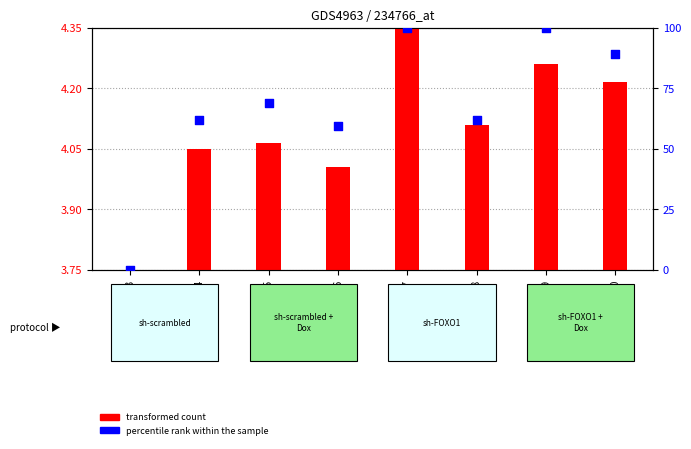

What are all the series names shown in the legend?

transformed count, percentile rank within the sample